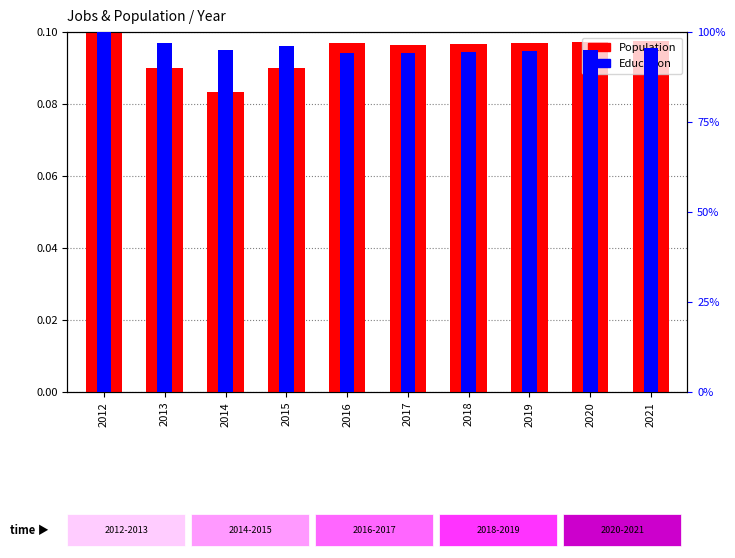

What is the total value across all series at 2016?

94.2